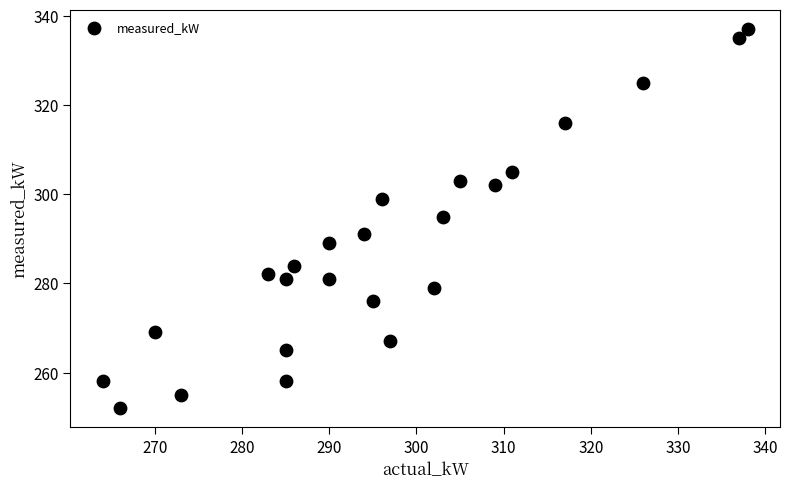

What is the range of Y values (max minus min)?

85